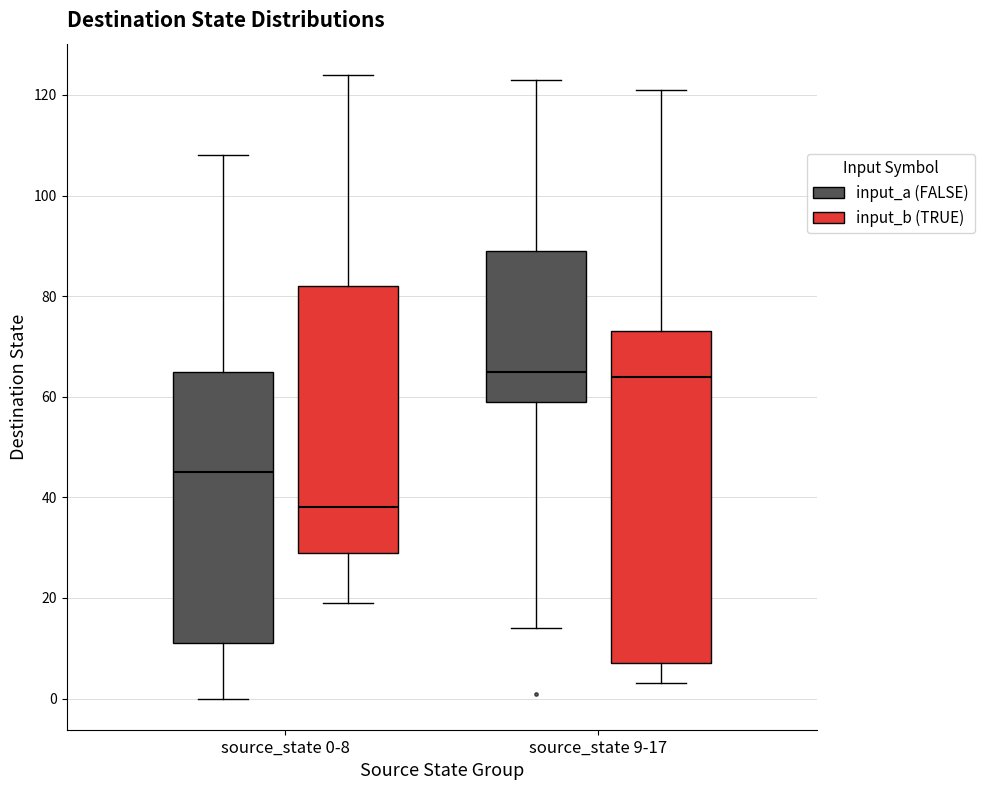

Comparing the boxes themselves (not the whiskers), which one is the tallest?

source_state 9-17 (input_b (TRUE))